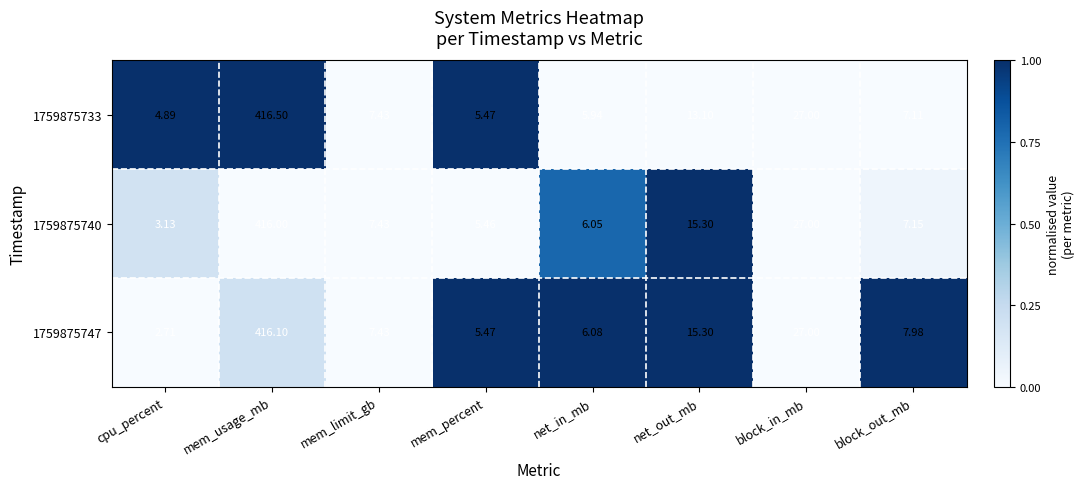

Count the number of categories in the chart.

8